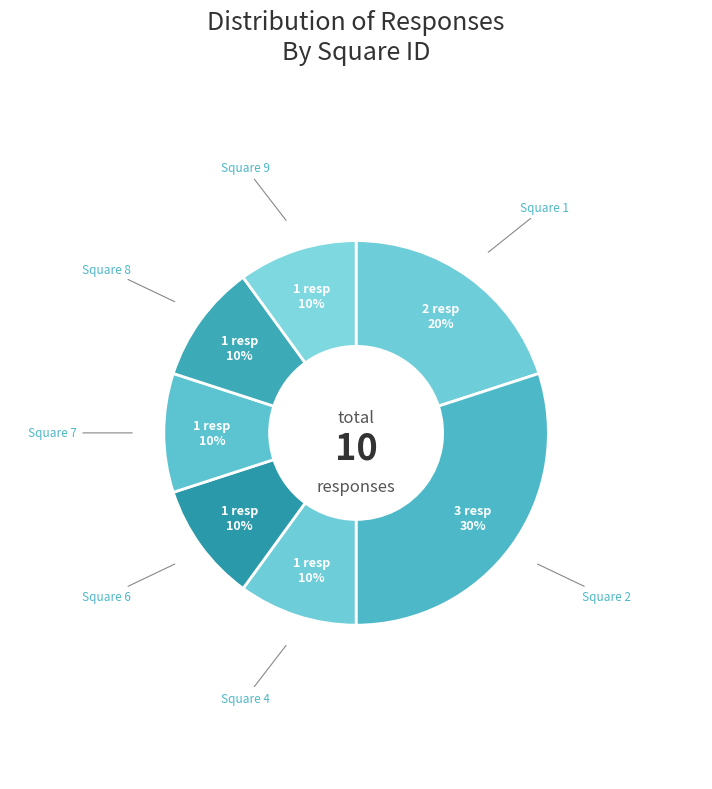

To the nearest percent, what percentage of the pie is Square 2?

30%